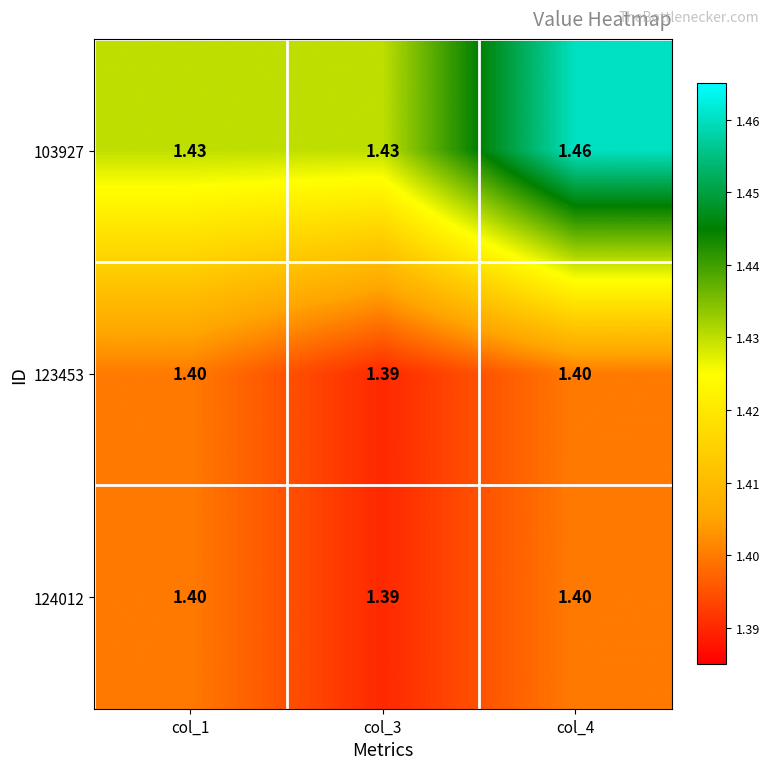

Is the value of 124012 at col_4 greater than the value of 103927 at col_1?

No